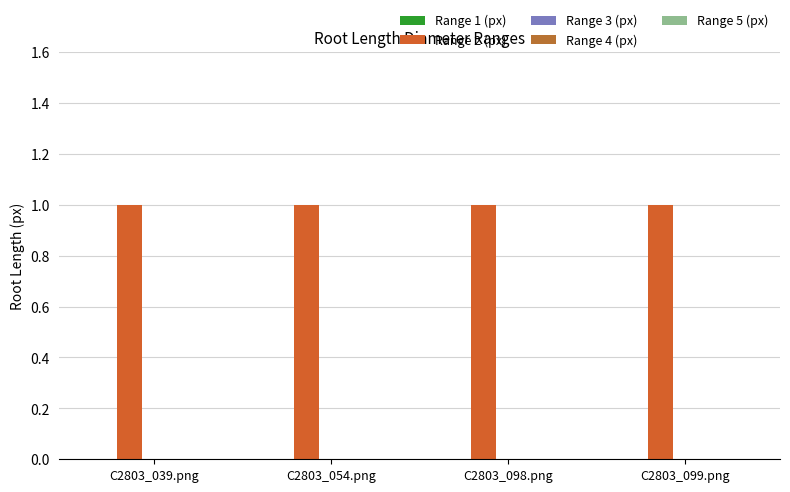

Does the chart contain any negative values?

No